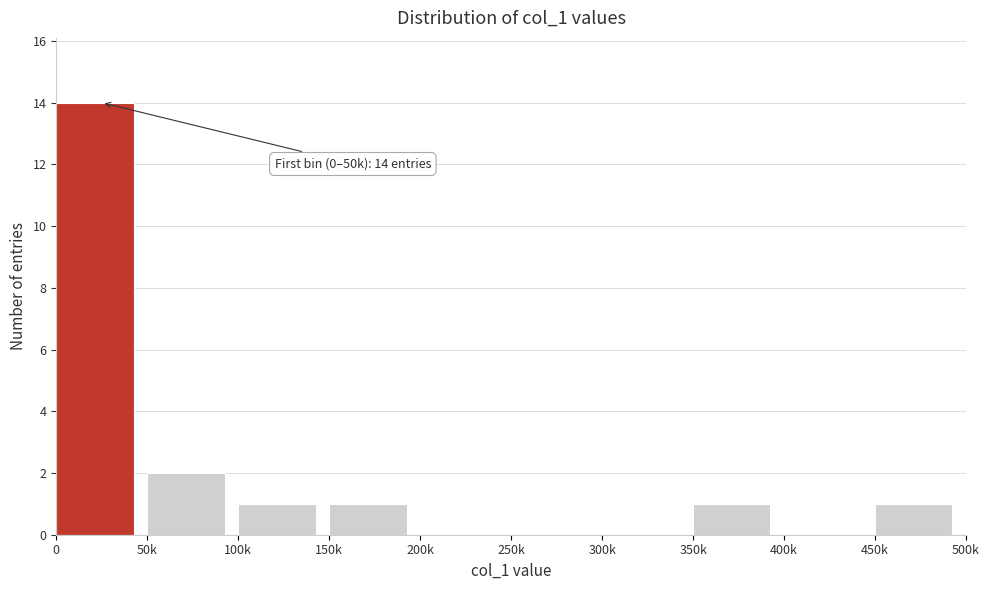

Reading left to right, list all the values displayed in this chart.

0=14	50k=2	100k=1	150k=1	200k=0	250k=0	300k=0	350k=1	400k=0	450k=1